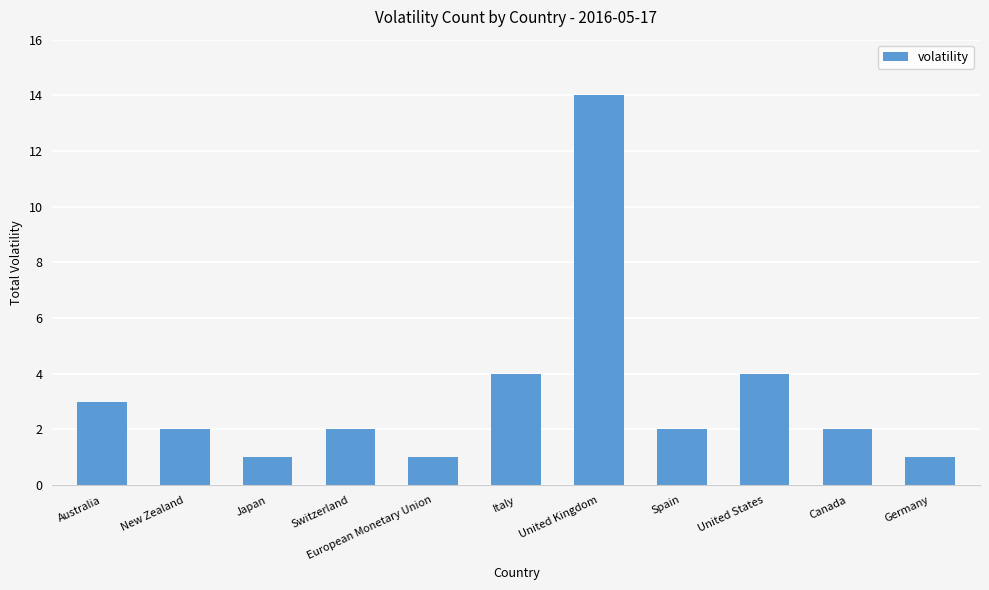

How many data points does each series have?

11